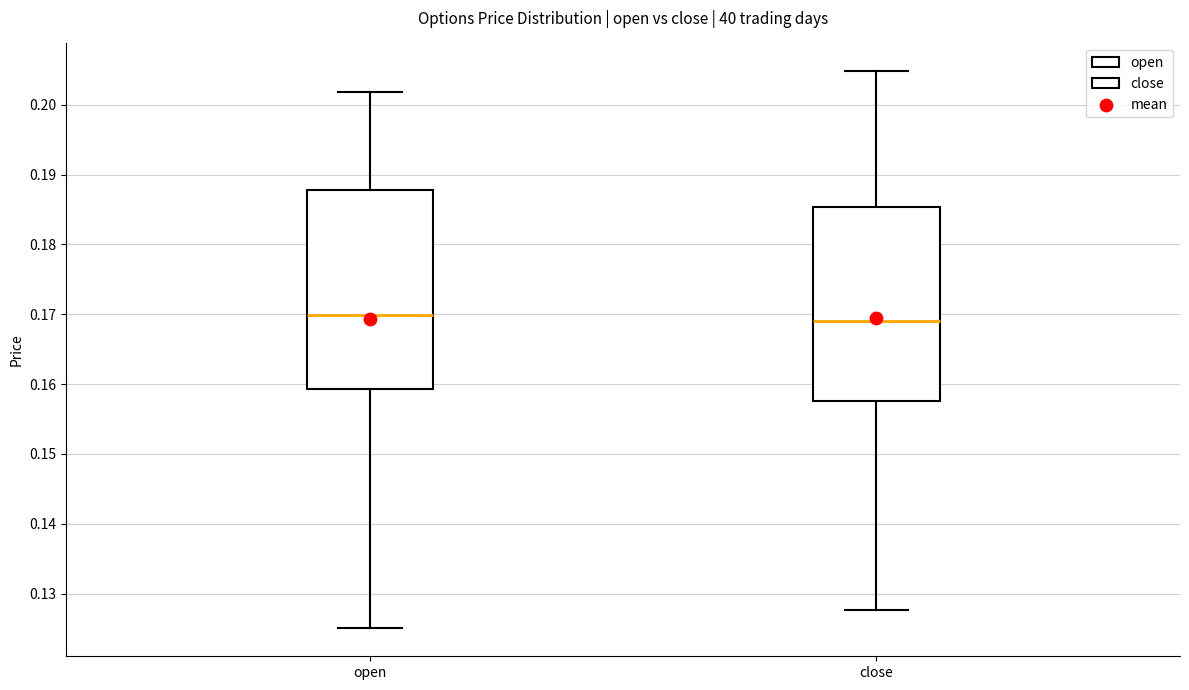

Where is the upper edge of the box for open on the y-axis? The values are not printed on the chart, so give them approximately, as read against the axis.

0.188